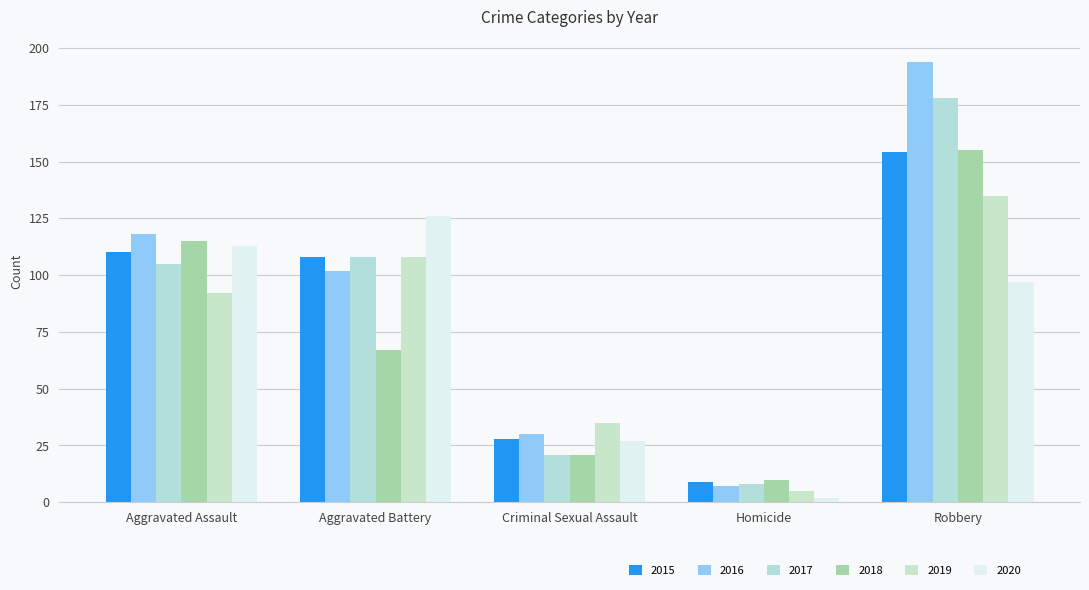

Rank the series at Robbery from lowest to highest value.

2020, 2019, 2015, 2018, 2017, 2016